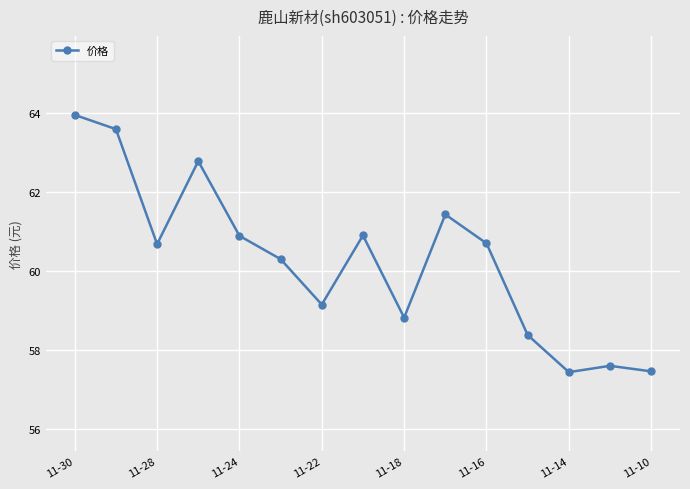

What is the minimum value shown in the chart?

57.4